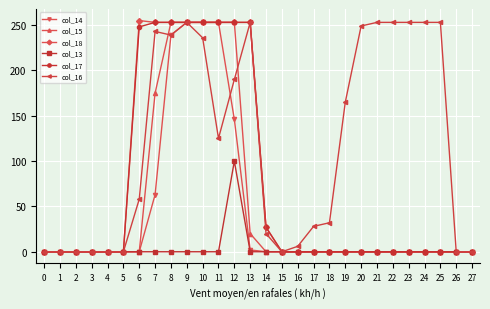

Is the value of col_15 at 10 greater than the value of col_16 at 3?

Yes